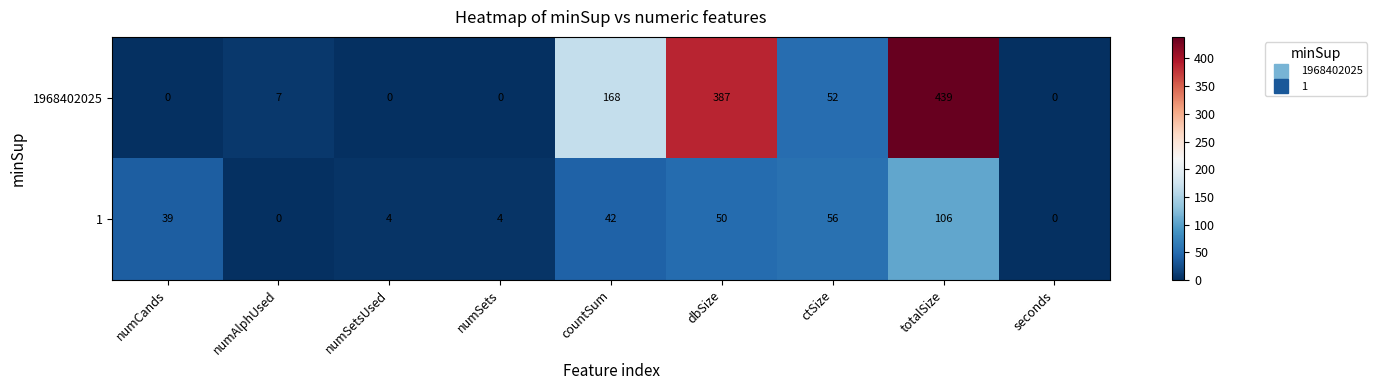

True or false: 1 has a value of 54 at seconds.

False